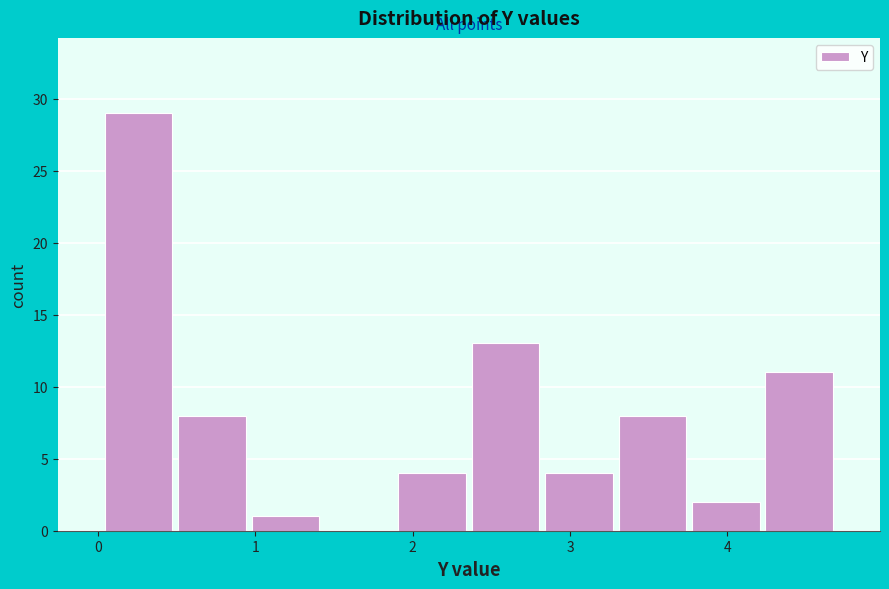

Which range on the x-axis has the tallest bar?

0.0 to 0.5